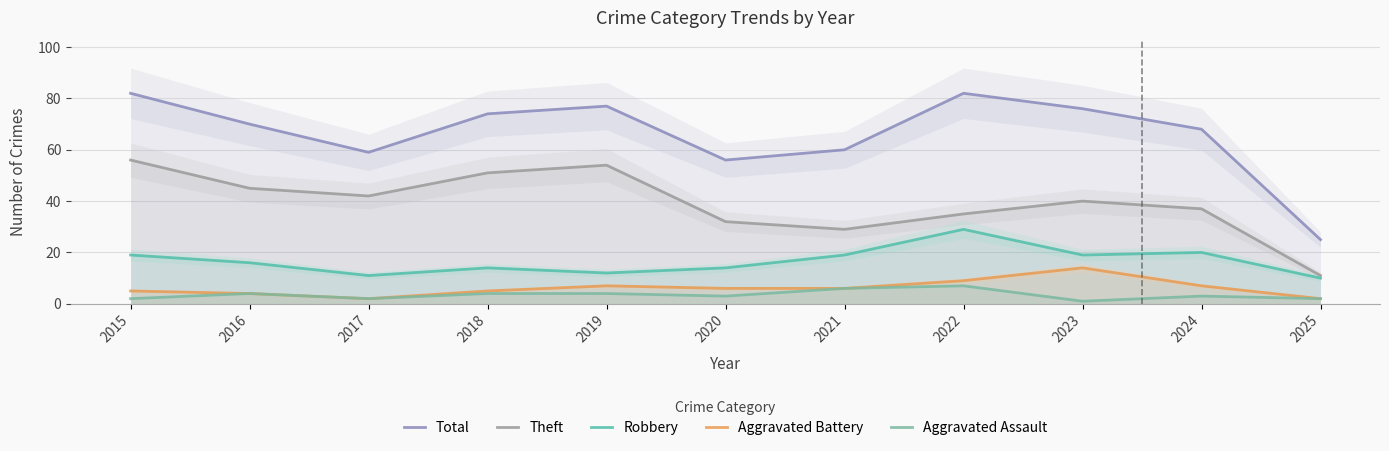

How many lines are shown in the chart?

5